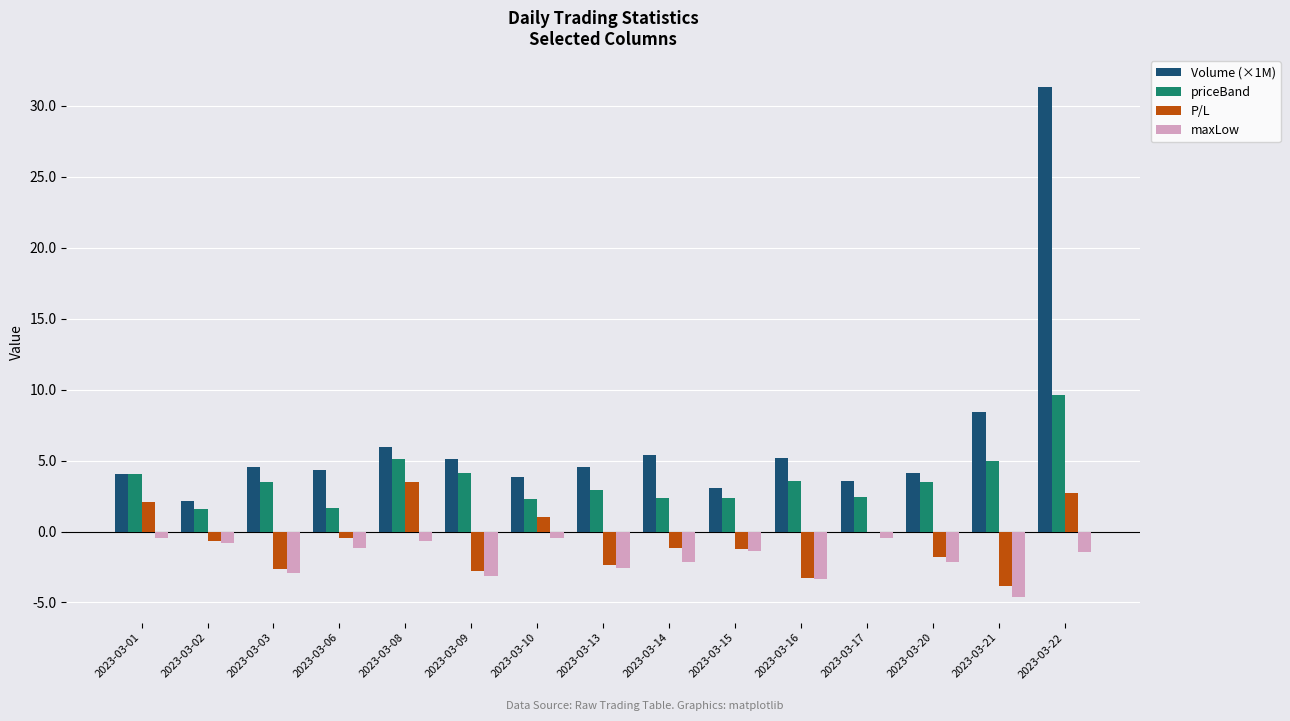

The value of Volume (×1M) at 2023-03-15 is 3.0. True or false?

True